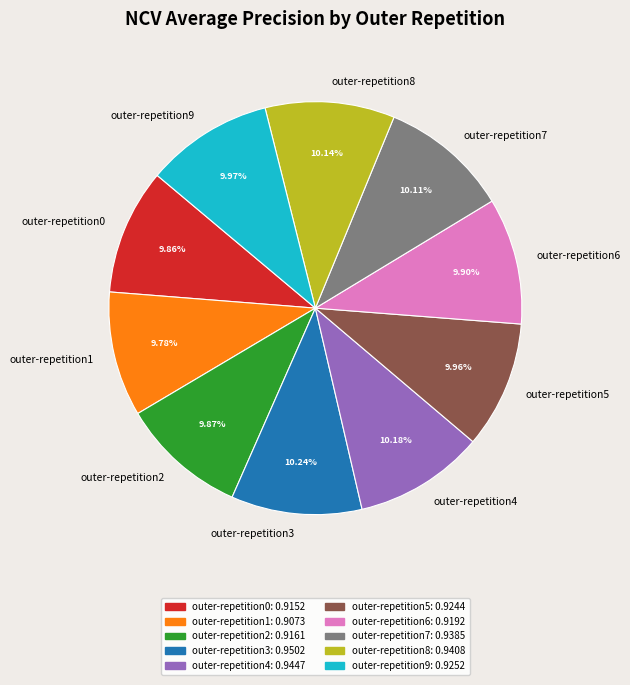

True or false: outer-repetition1 accounts for 10% of the total.

True